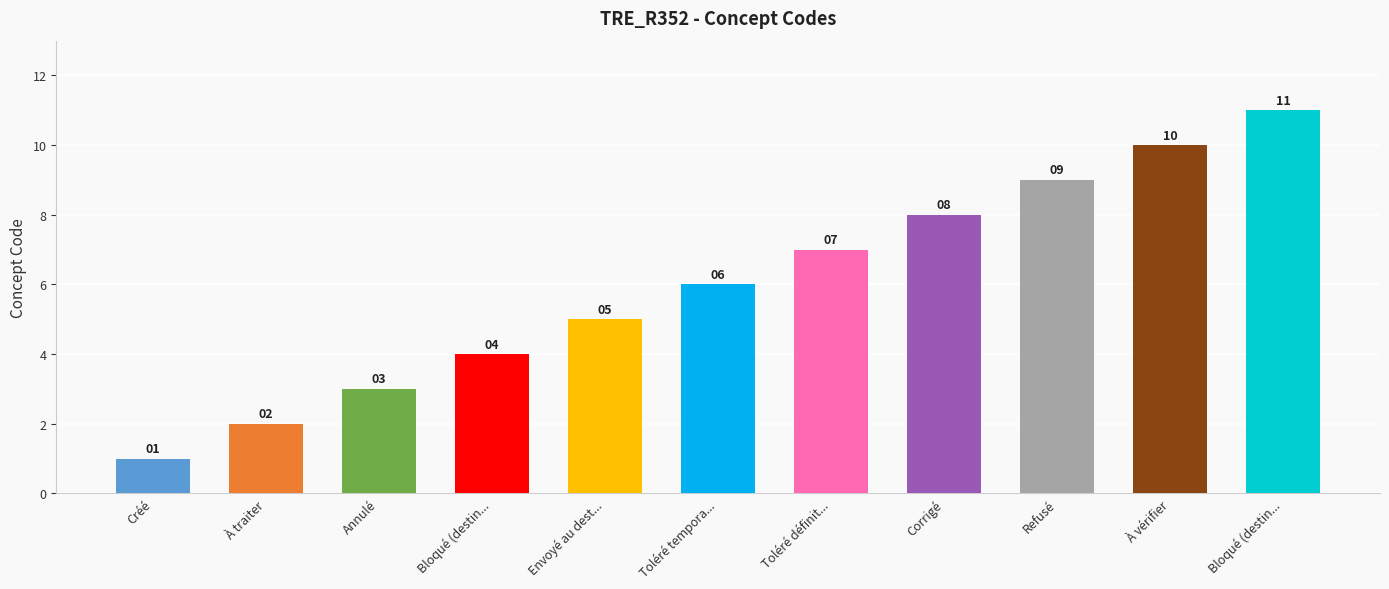

What is the difference between the values at Annulé and Toléré tempora...?

3